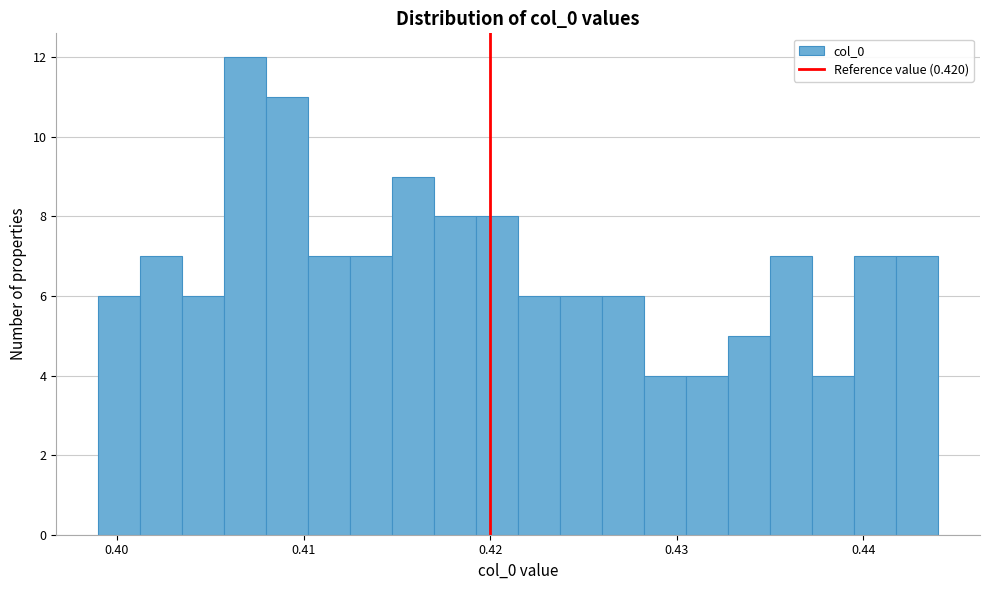

Around what value on the x-axis is the tallest bar? Give the approximate position of its centre, as read against the axis.

0.407